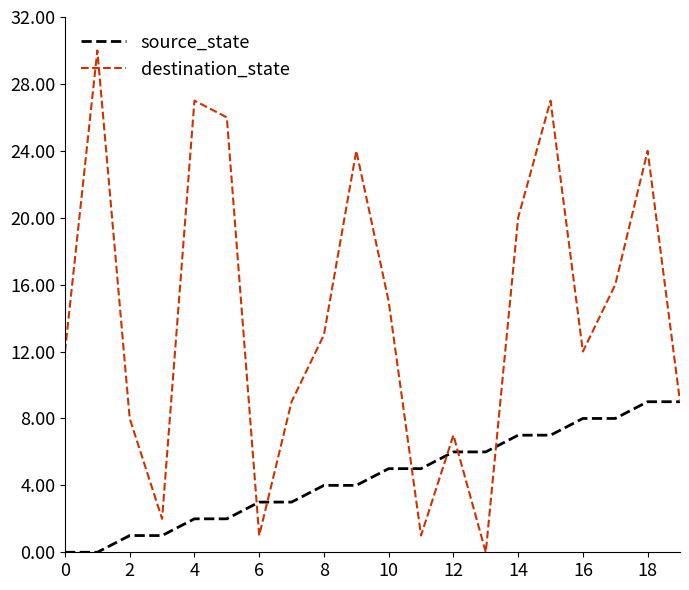

Which series has the largest total across all categories?

destination_state